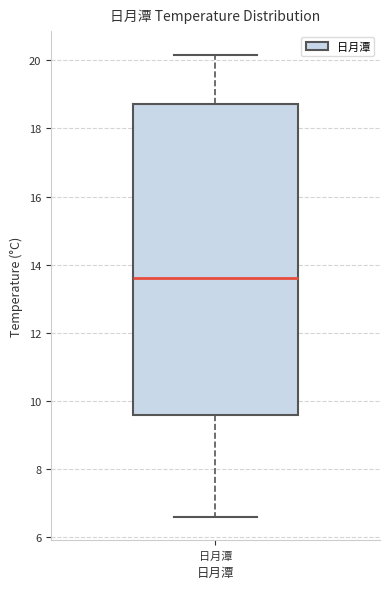

Transcribe this box plot: give where the median line is, the range the box spans, and where the two whiskers end, as read against the y-axis. The values are not printed on the chart, so give them approximately, as read against the axis.

median 13.6, box 9.6 to 18.8, whiskers 6.6 to 20.2